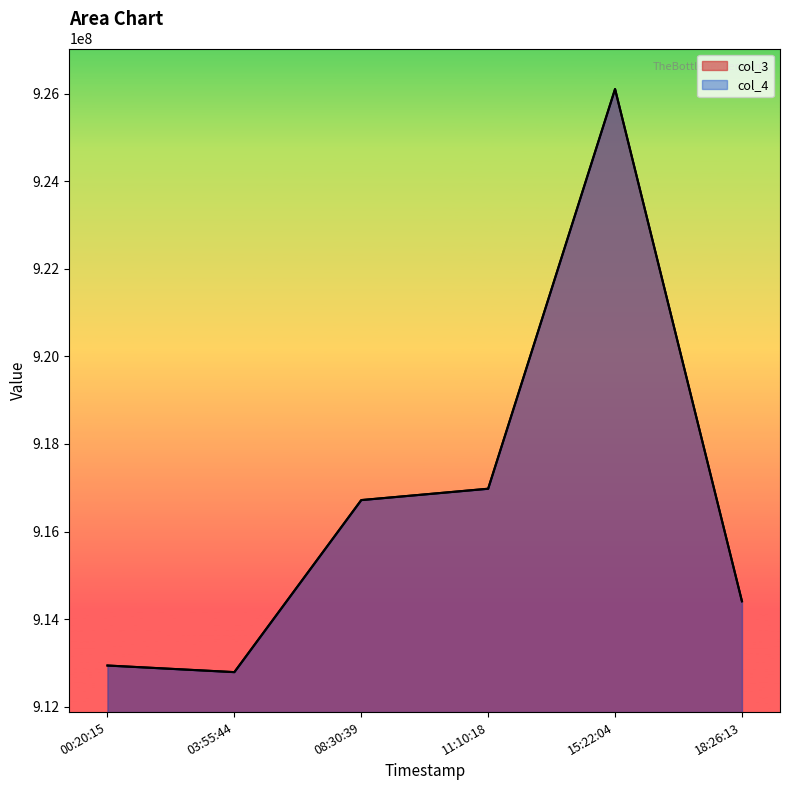

Reading right to left, what are all the values shown in this chart?

col_3: 18:26:13=914408689.0	15:22:04=926105240.0	11:10:18=916978840.0	08:30:39=916719309.0	03:55:44=912790884.0	00:20:15=912941872.0
col_4: 18:26:13=914408237.0	15:22:04=926105240.0	11:10:18=916978237.6	08:30:39=916719237.6	03:55:44=912790236.5	00:20:15=912941236.6